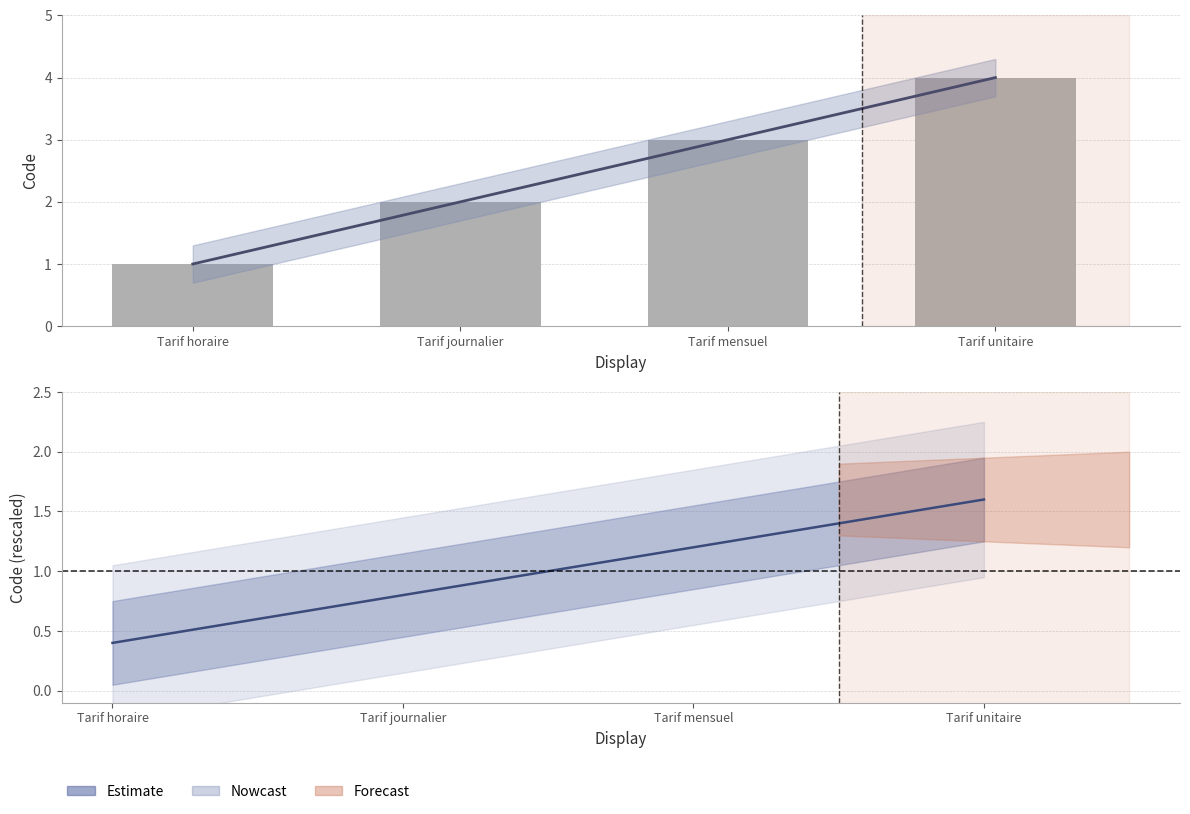

At which label is Code closest to 2?

Tarif journalier